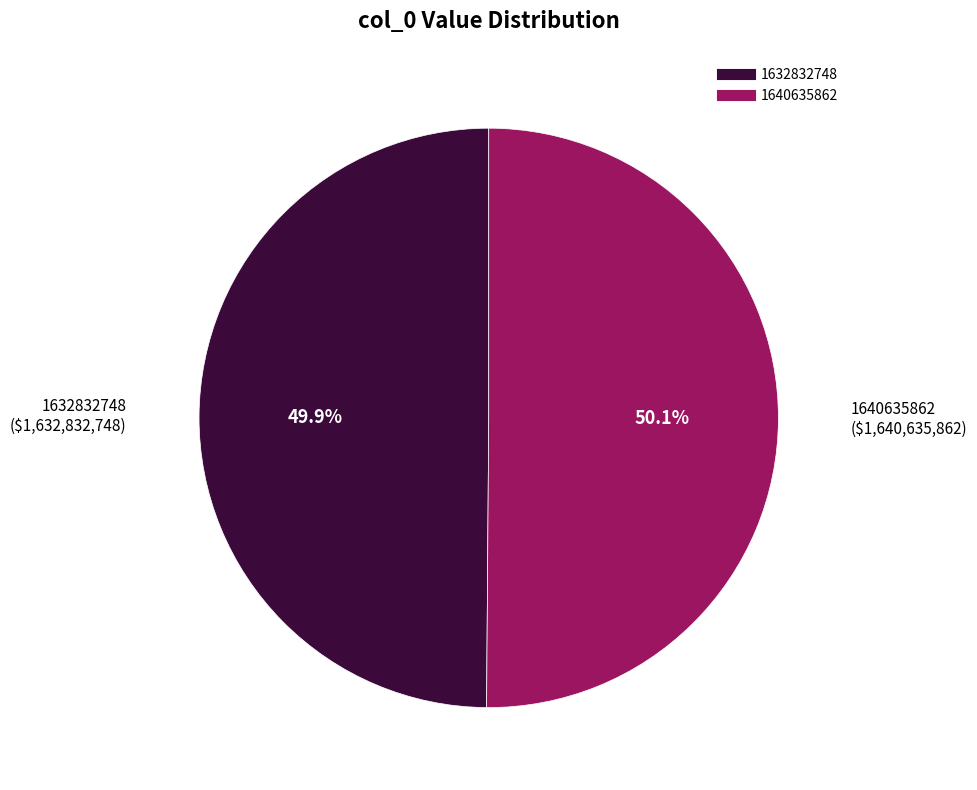

What percentage is the 1640635862 slice, to the nearest percent?

50%